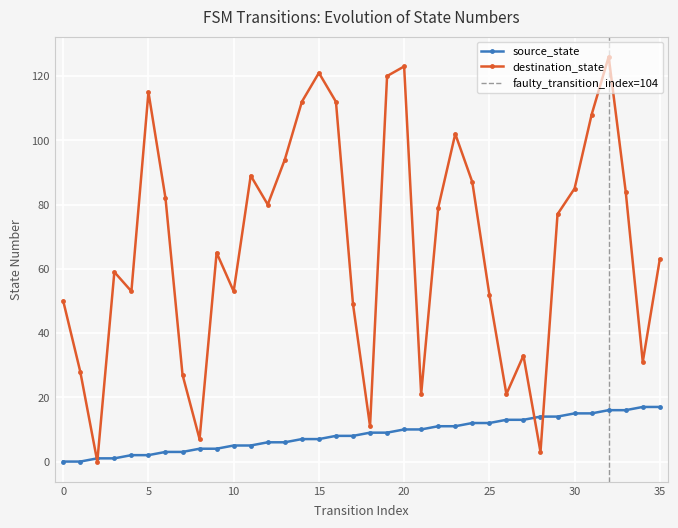

The destination_state series shows 85 at 30. True or false?

True